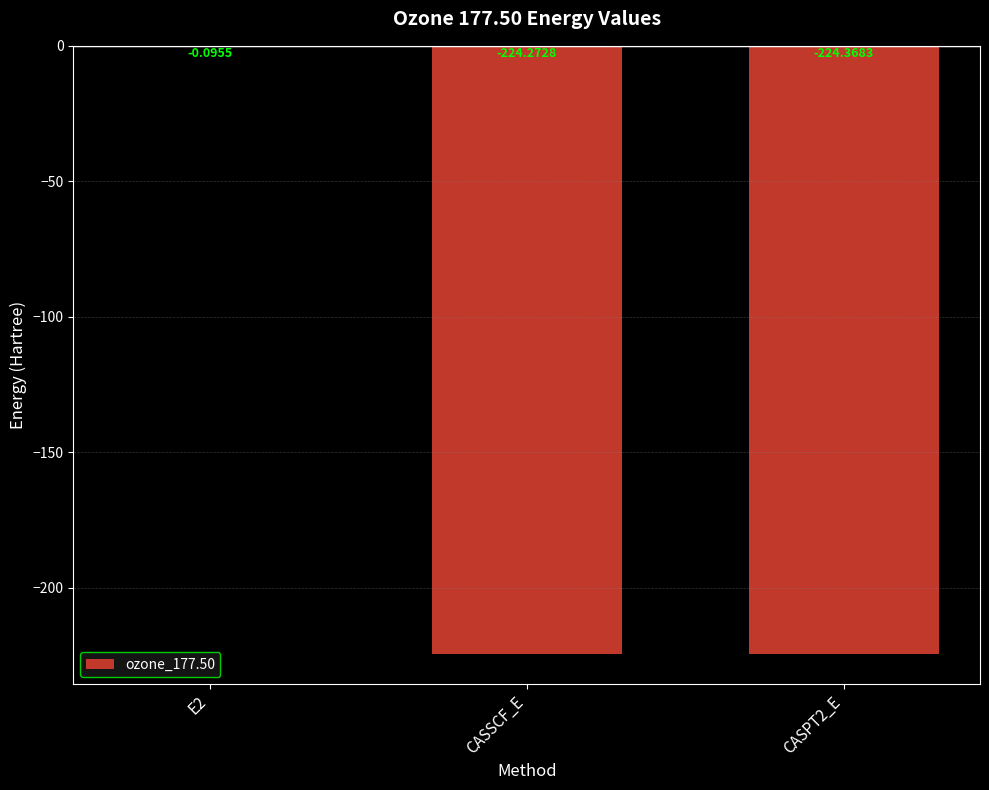

Which has a higher value, CASPT2_E or E2?

E2